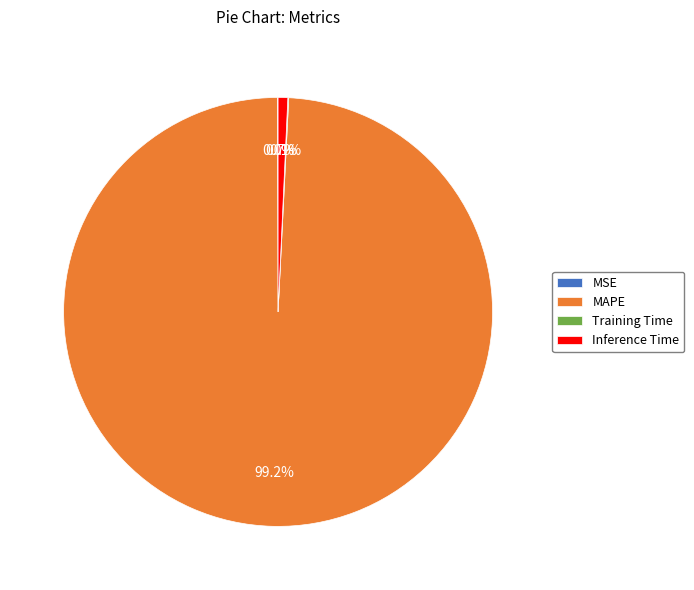

What is the largest slice in the pie chart?

MAPE